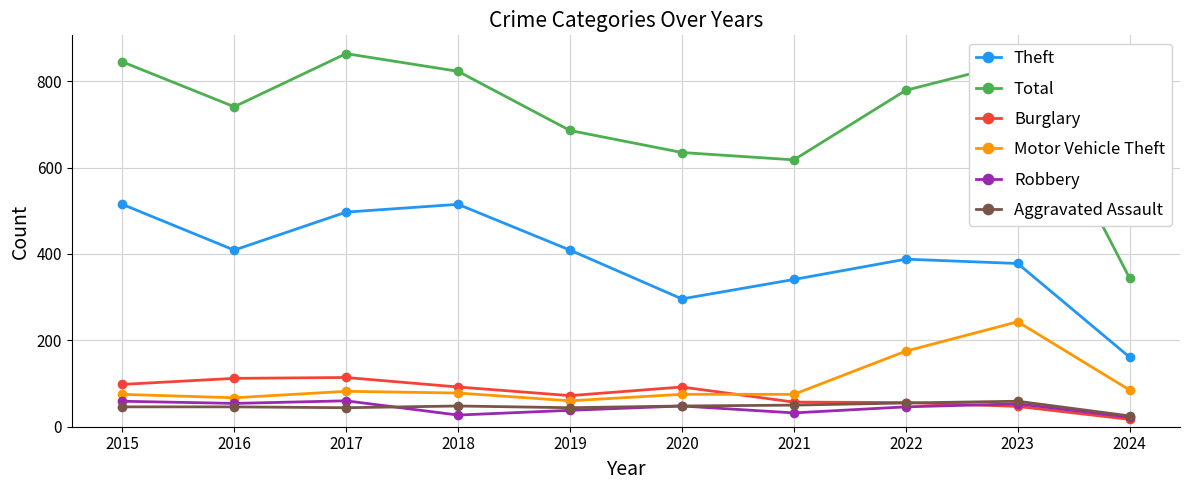

How many data points in Burglary are less than 92?

5